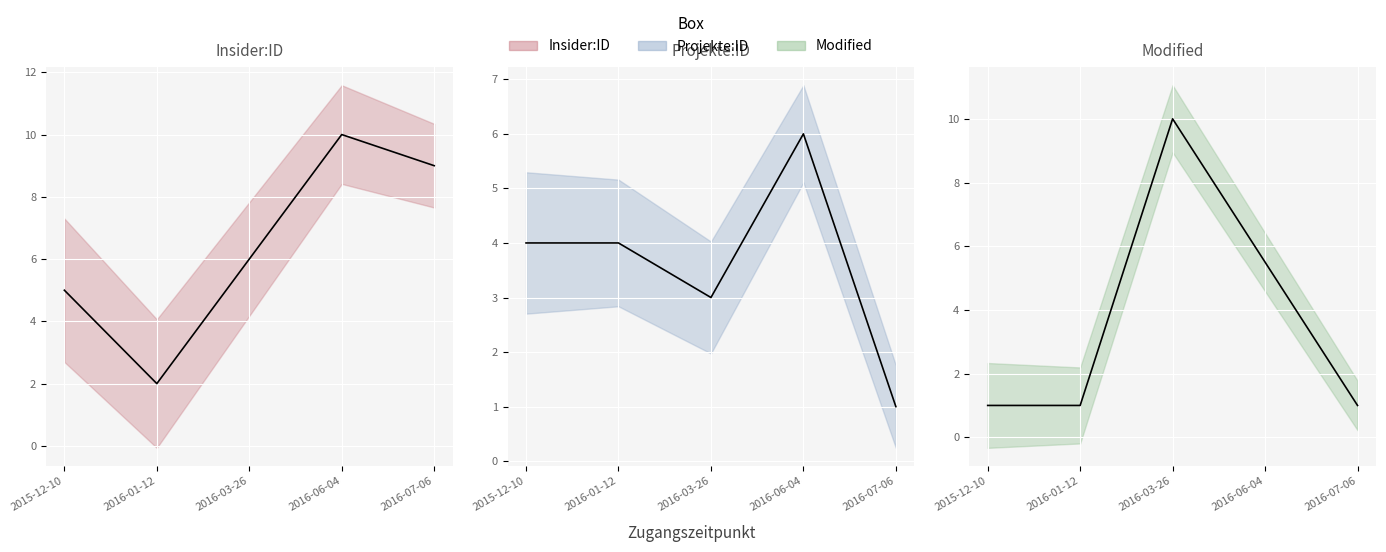

Reading right to left, transcribe all the data shown in this chart.

Insider:ID: 2016-07-06=9.0	2016-06-04=10.0	2016-03-26=6.0	2016-01-12=2.0	2015-12-10=5.0
Projekte:ID: 2016-07-06=1.0	2016-06-04=6.0	2016-03-26=3.0	2016-01-12=4.0	2015-12-10=4.0
Modified: 2016-07-06=1.0	2016-06-04=5.5	2016-03-26=10.0	2016-01-12=1.0	2015-12-10=1.0